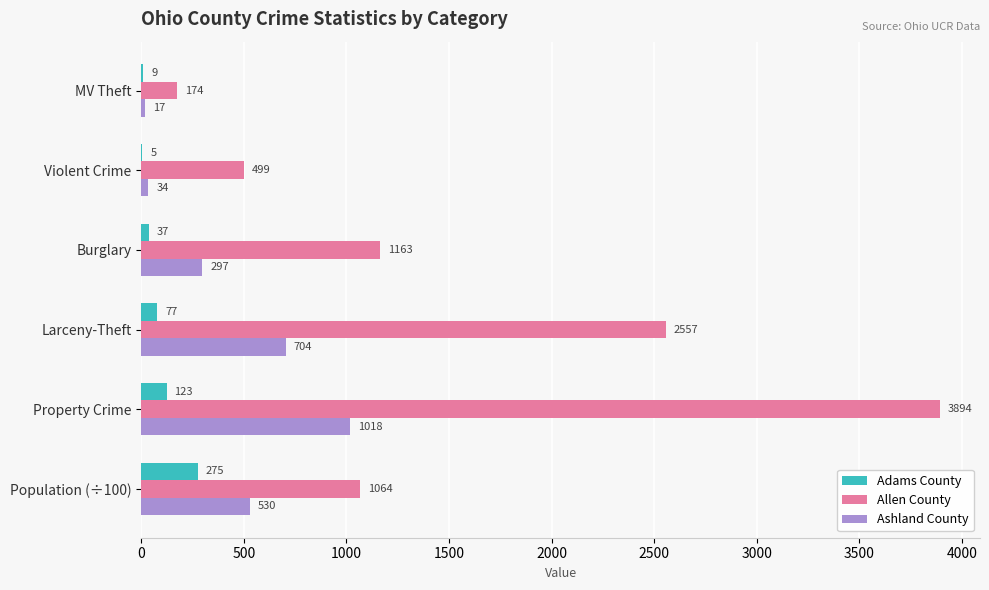

What is the maximum value for Allen County?

3894.0